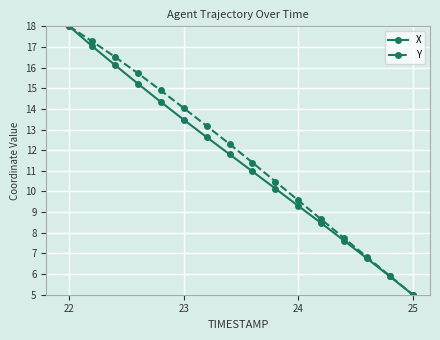

What is the maximum value for Y?

18.0